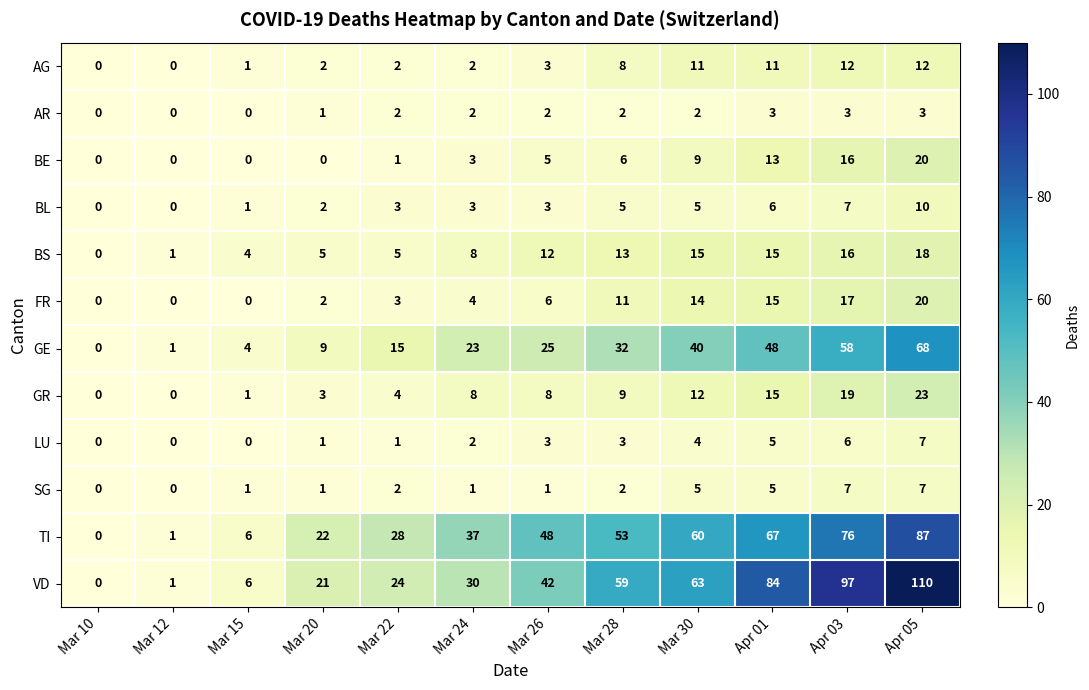

What is the maximum value shown in the chart?

110